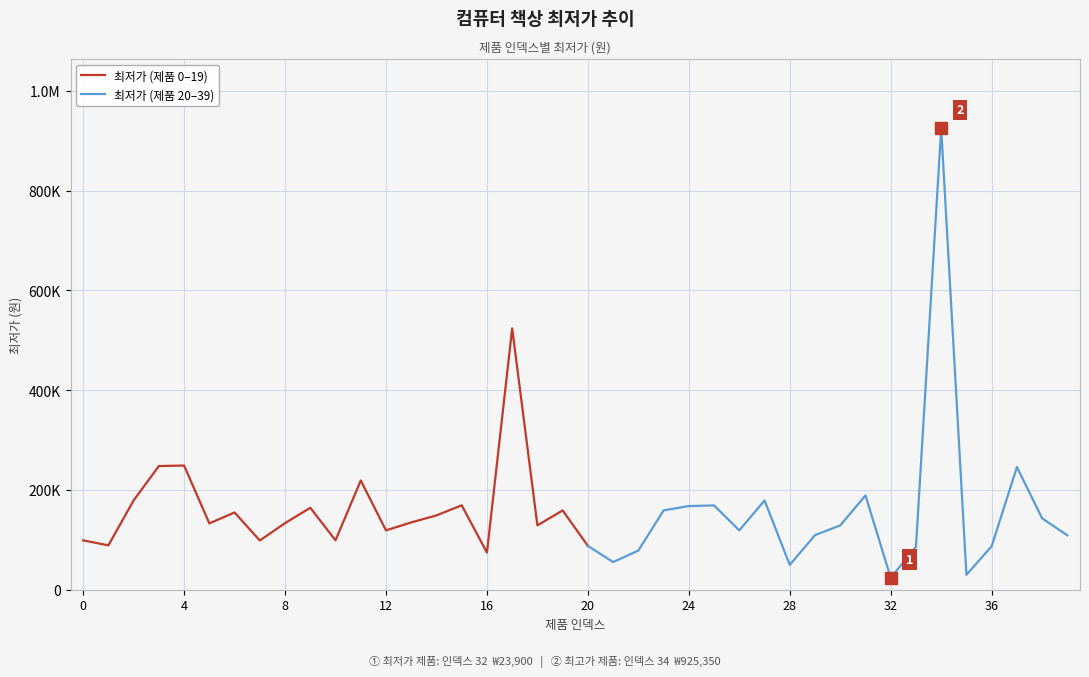

Reading left to right, list all the values displayed in this chart.

99000	88990	179000	248000	249000	133000	154900	98720	133510	164320	99000	219000	119000	135000	149000	169260	74500	524000	129000	159000	87900	55440	78500	159000	167780	169000	119000	179000	49800	109480	129000	188990	23900	86220	925350	29900	87170	246000	143100	109000